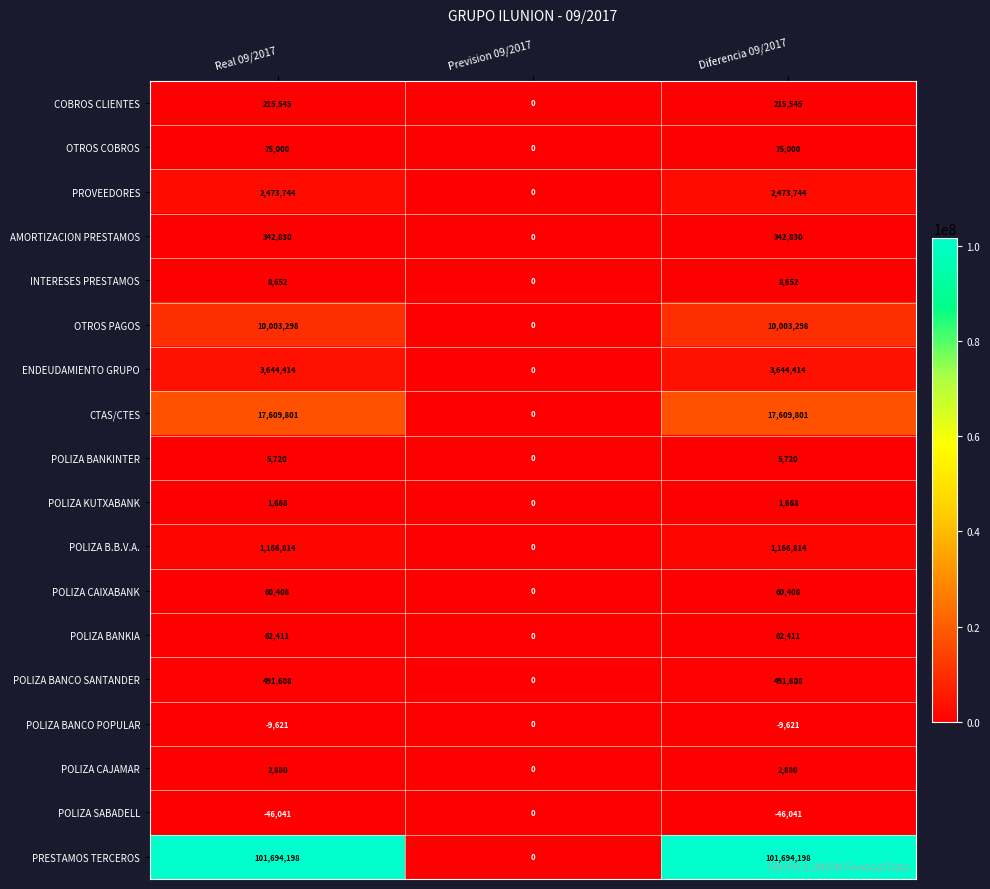

The value of POLIZA BANCO POPULAR at Diferencia 09/2017 is -1957. True or false?

False